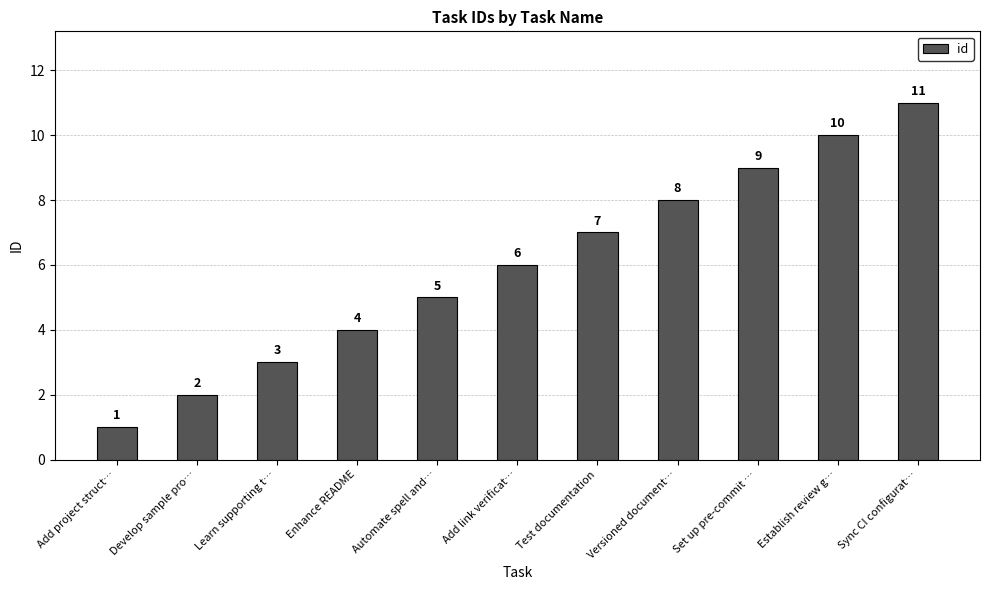

List the labels in order of value, smallest first.

Add project struct…, Develop sample pro…, Learn supporting t…, Enhance README, Automate spell and…, Add link verificat…, Test documentation, Versioned document…, Set up pre-commit …, Establish review g…, Sync CI configurat…